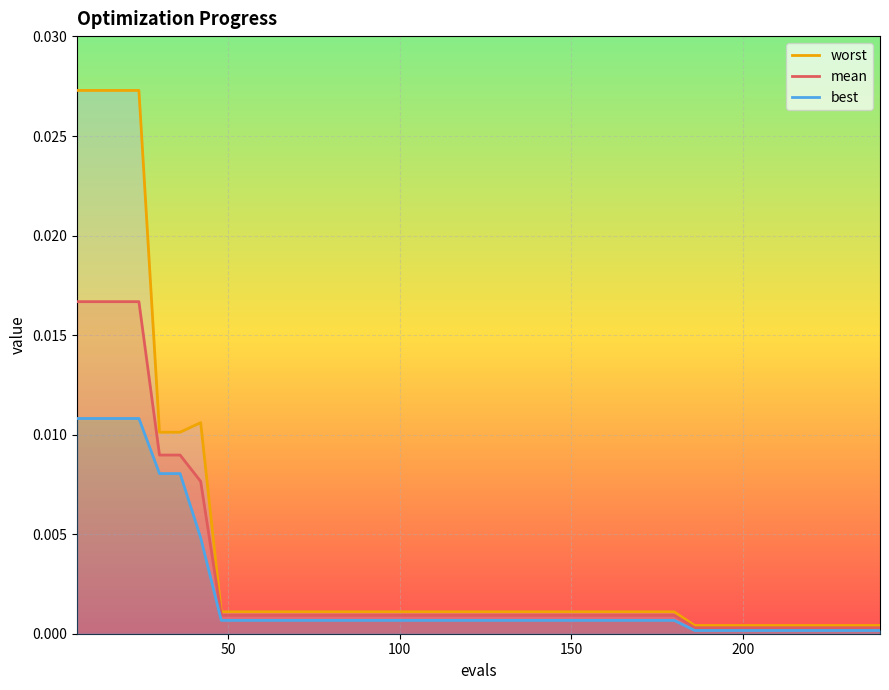

True or false: best and mean intersect in this chart.

False